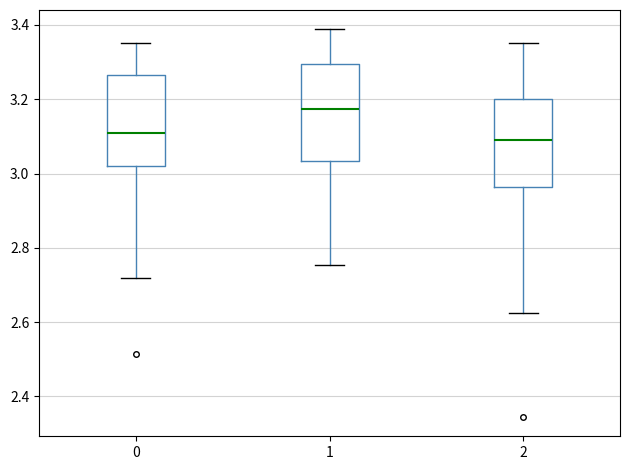

Reading left to right, transcribe this box plot: for each box, give where its median line is, the range the box spans, and where its two whiskers end, as read against the y-axis. The values are not printed on the chart, so give them approximately, as read against the axis.

0: median 3.10, box 3.02 to 3.26, whiskers 2.72 to 3.36
1: median 3.18, box 3.04 to 3.30, whiskers 2.76 to 3.38
2: median 3.10, box 2.96 to 3.20, whiskers 2.62 to 3.36